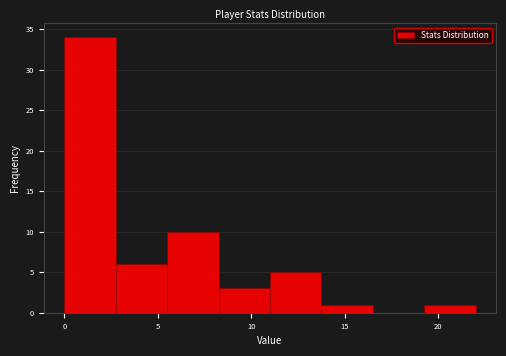

What is the height of the bar covering 11.00 to 13.75 on the x-axis? Neither the bar edges nor the heights are printed on the chart, so give them approximately, as read against the axes.

5